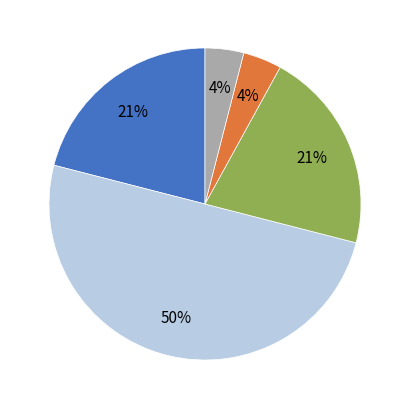

To the nearest percent, what is the difference between the largest and smallest slice percentages?

46%